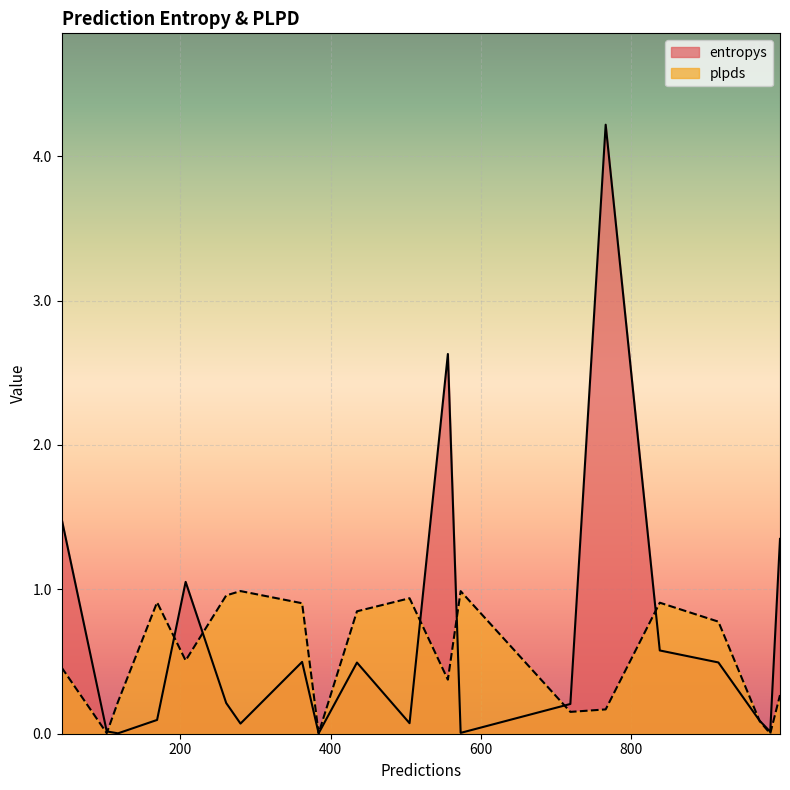

In entropys, how many points are lower than both neighbors (excluding endpoints)?

6